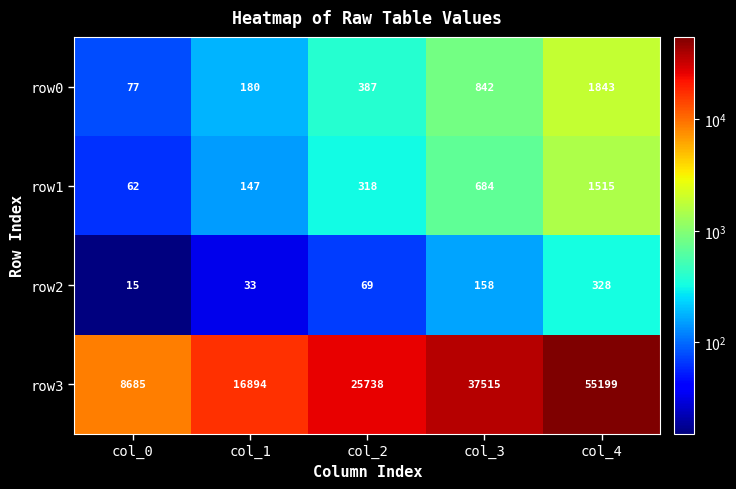

Between col_0 and col_3, which series saw the biggest shift?

row3